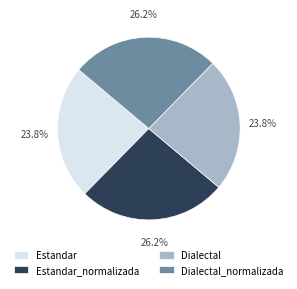

Does any single category account for the majority?

No